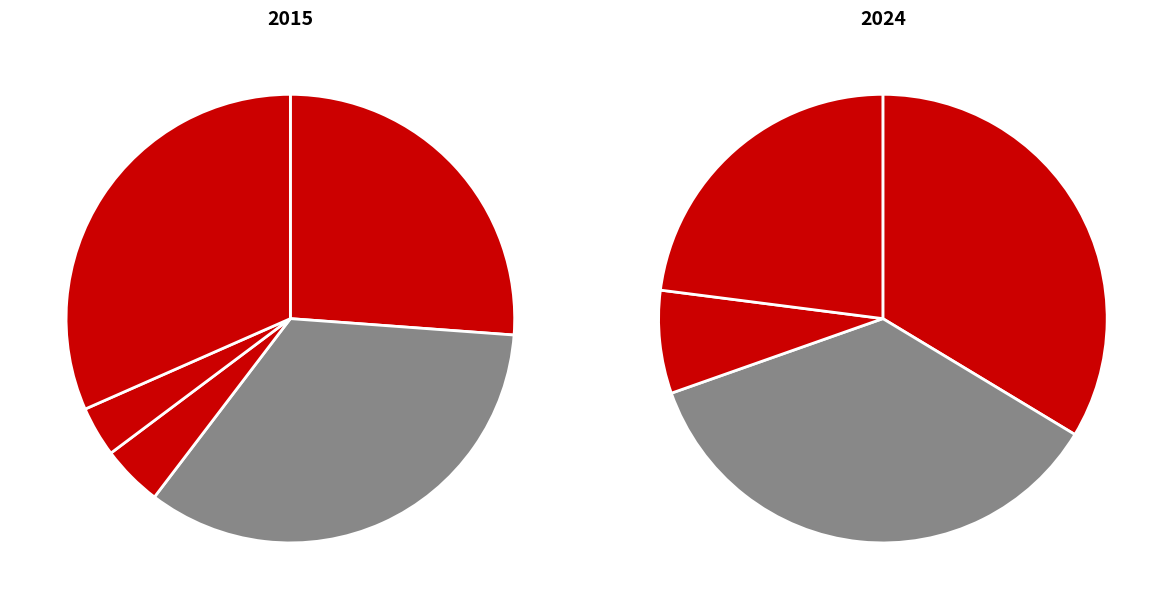

Do Aggravated Battery and Criminal Sexual Assault together represent more than half of the pie?

No